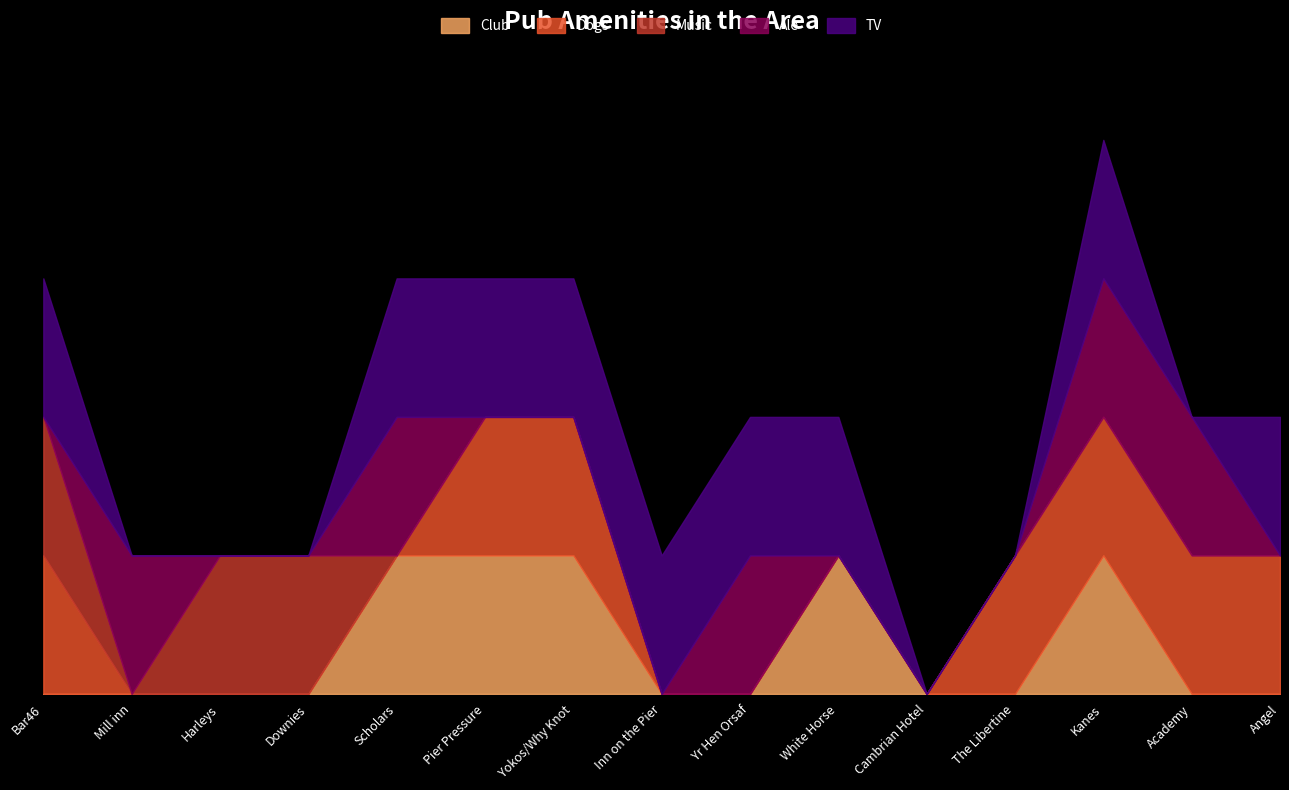

True or false: Music and Ale intersect in this chart.

True